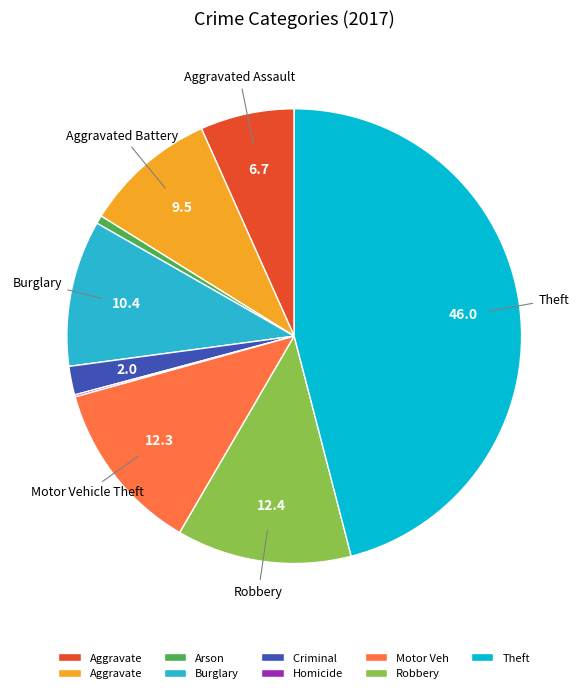

Is there any slice that represents more than half of the pie?

No